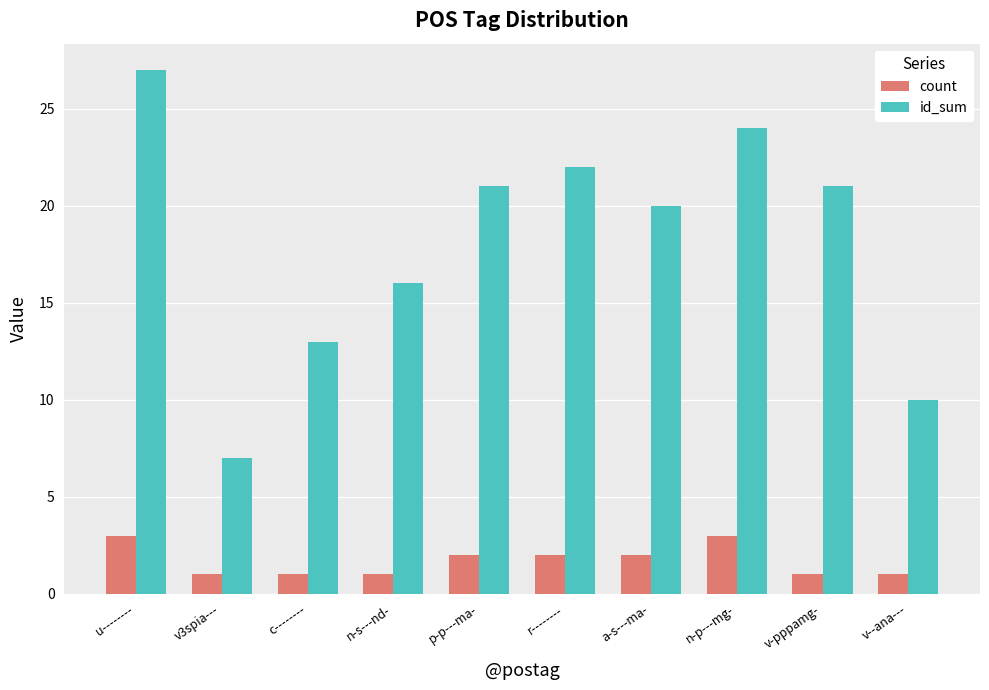

Reading right to left, extract all data points from this chart.

count: 1	1	3	2	2	2	1	1	1	3
id_sum: 10	21	24	20	22	21	16	13	7	27